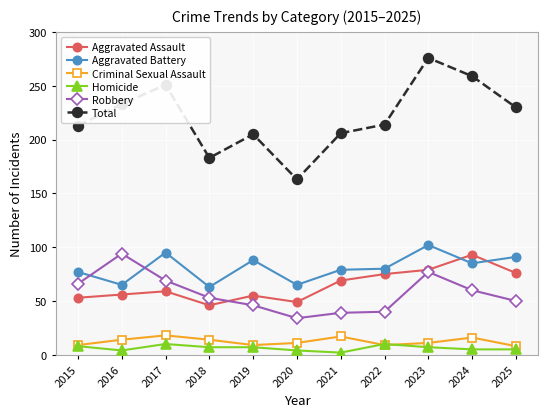

Which series has the largest total across all categories?

Total